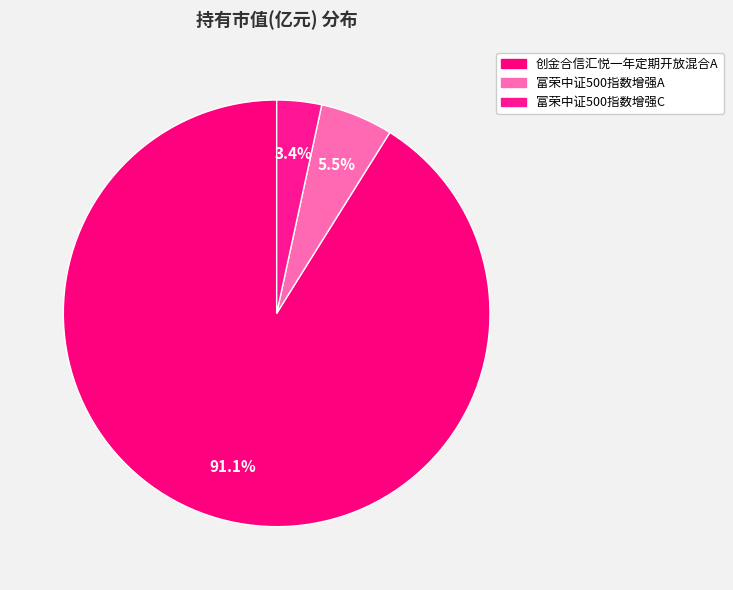

What is the largest slice in the pie chart?

创金合信汇悦一年定期开放混合A